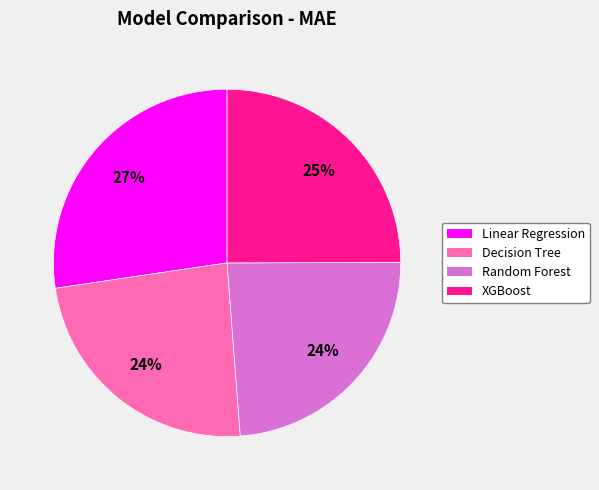

Count the number of slices in the pie.

4